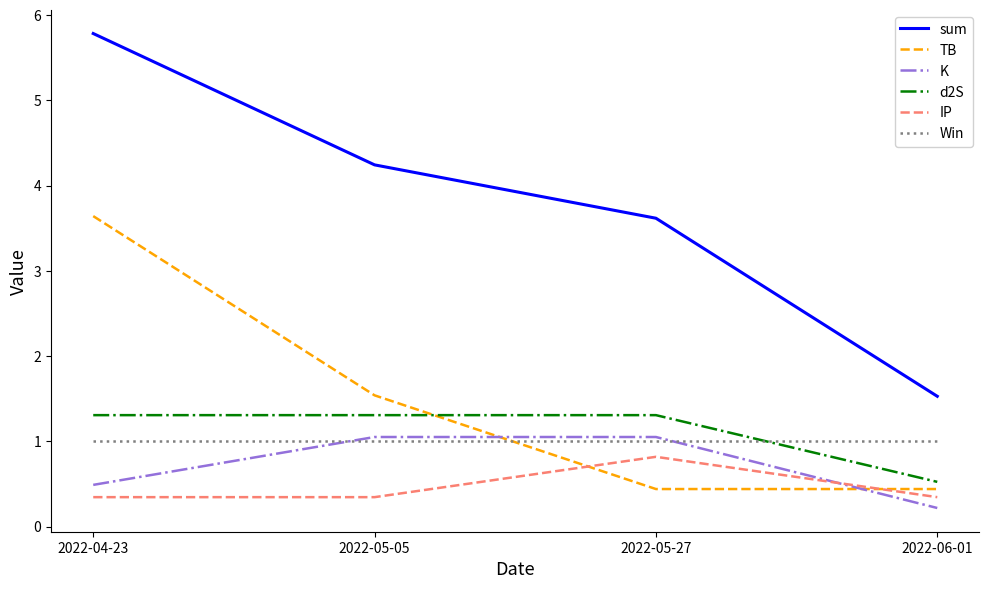

What is the approximate value of d2S at 2022-04-23?

1.3